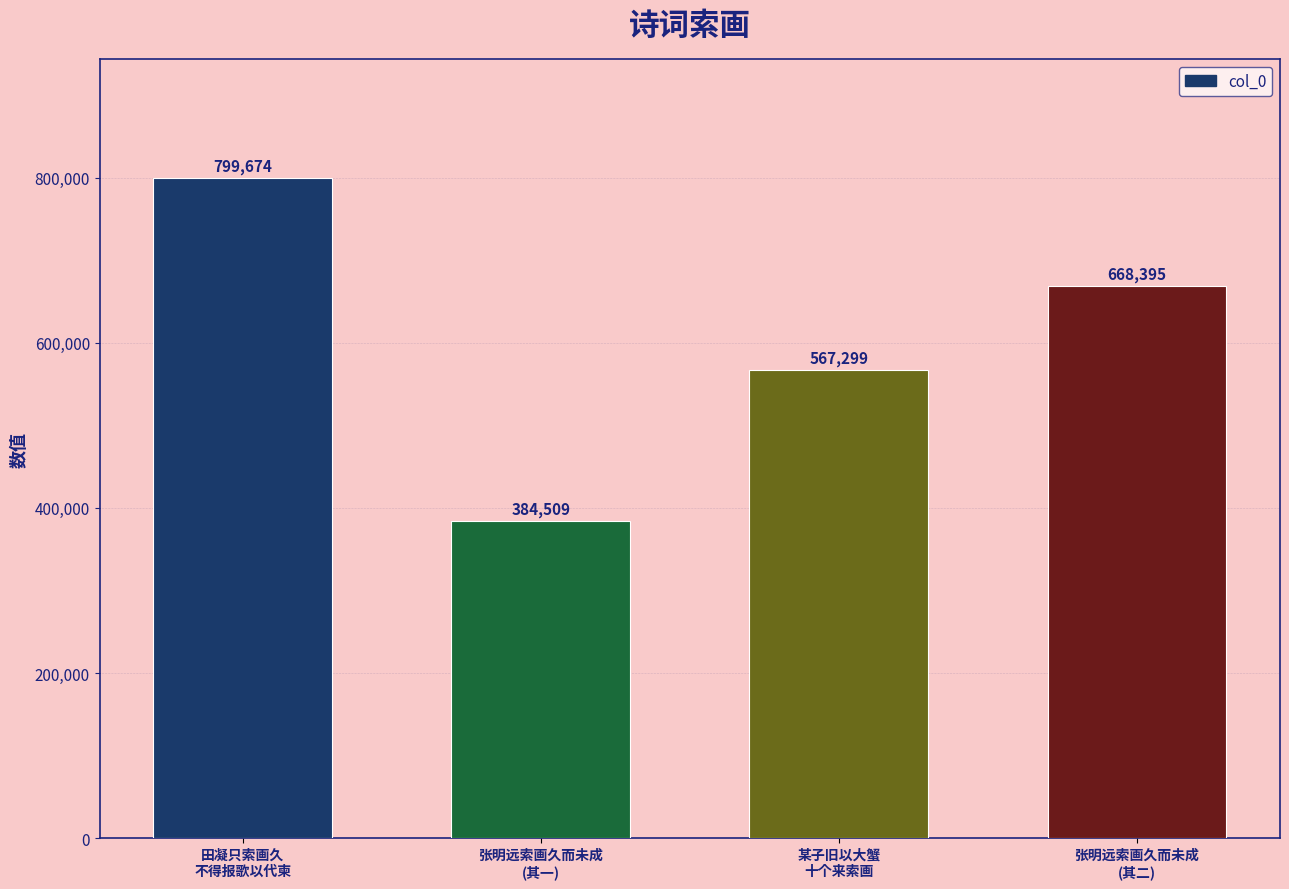

What is the average value?

604969